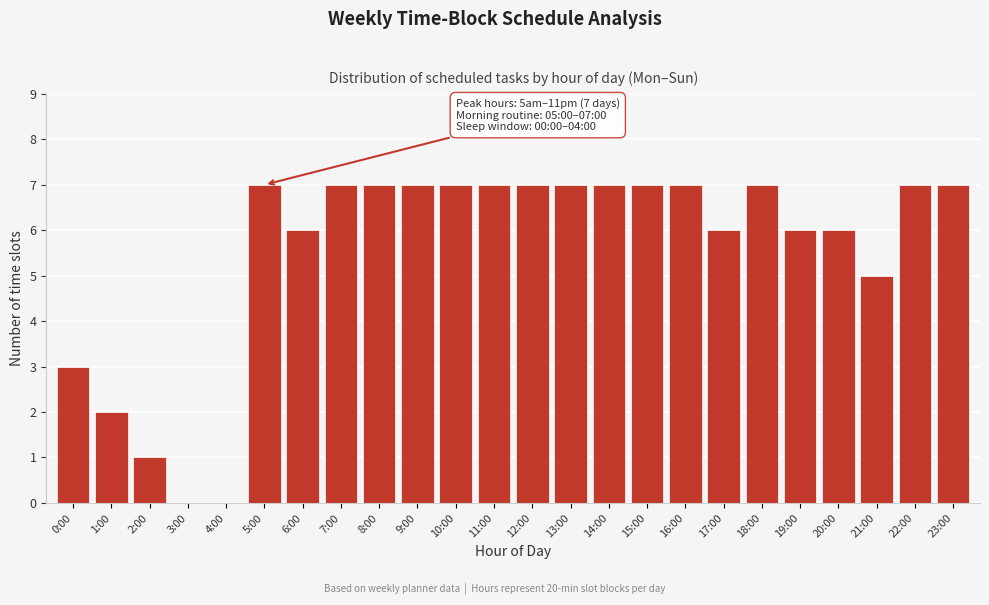

Reading left to right, what are all the values shown in this chart?

0:00=3	1:00=2	2:00=1	3:00=0	4:00=0	5:00=7	6:00=6	7:00=7	8:00=7	9:00=7	10:00=7	11:00=7	12:00=7	13:00=7	14:00=7	15:00=7	16:00=7	17:00=6	18:00=7	19:00=6	20:00=6	21:00=5	22:00=7	23:00=7